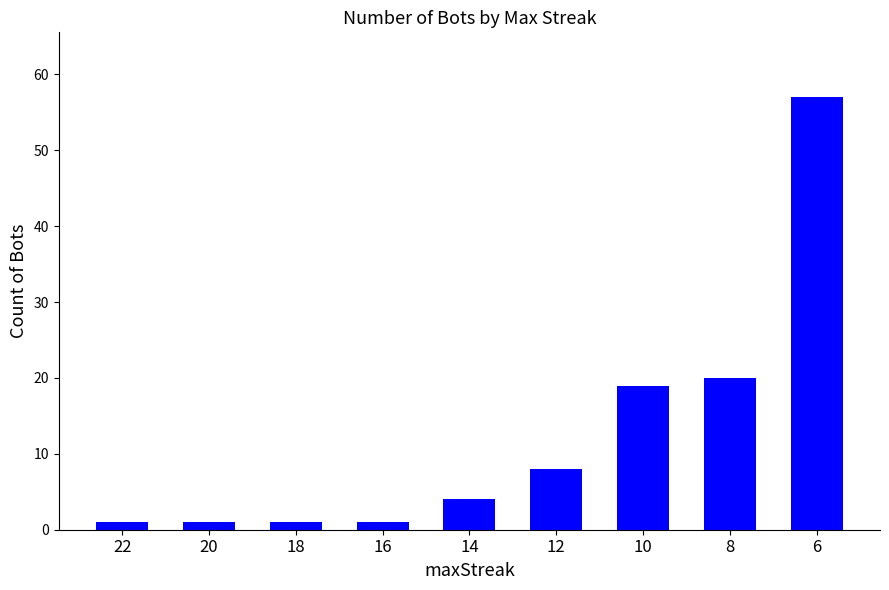

What is the greatest value displayed?

57